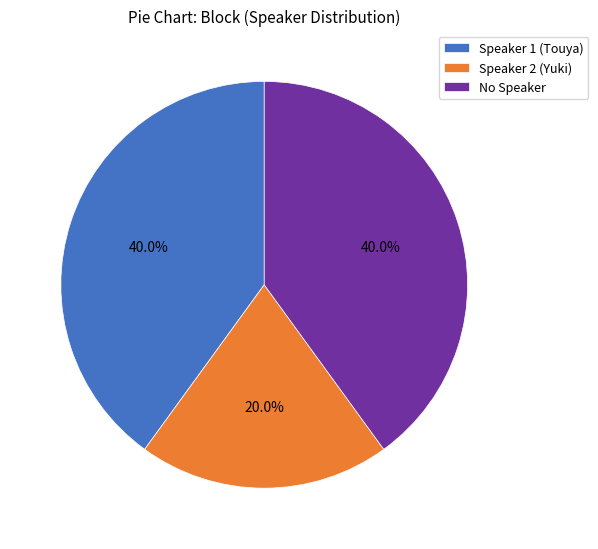

How many slices are in this pie chart?

3